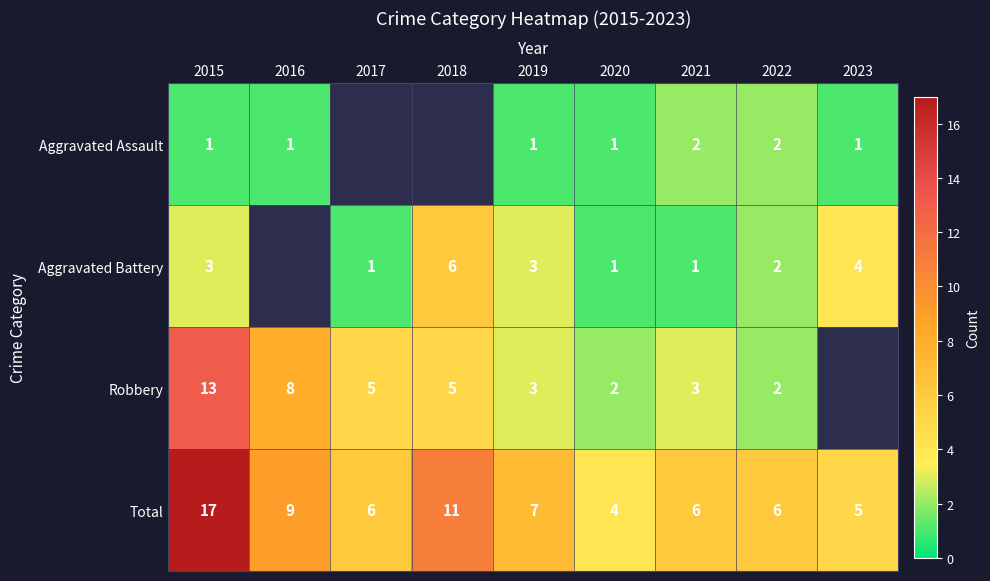

Where is Total nearest to the value 10?

2016